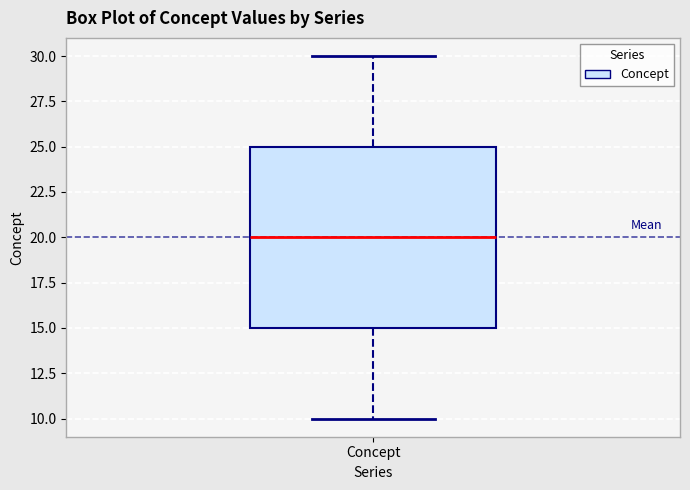

Transcribe this box plot: give where the median line is, the range the box spans, and where the two whiskers end, as read against the y-axis. The values are not printed on the chart, so give them approximately, as read against the axis.

median 20, box 15 to 25, whiskers 10 to 30